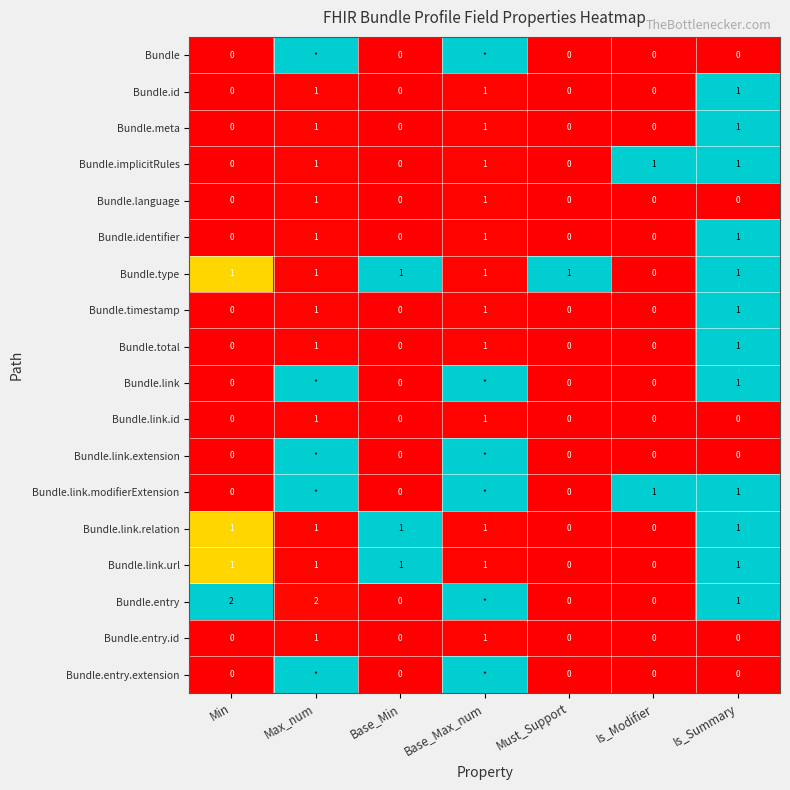

Count the Bundle.type values in the range 1 to 2.

6